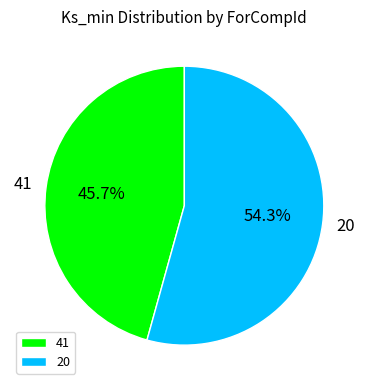

How many slices are in this pie chart?

2